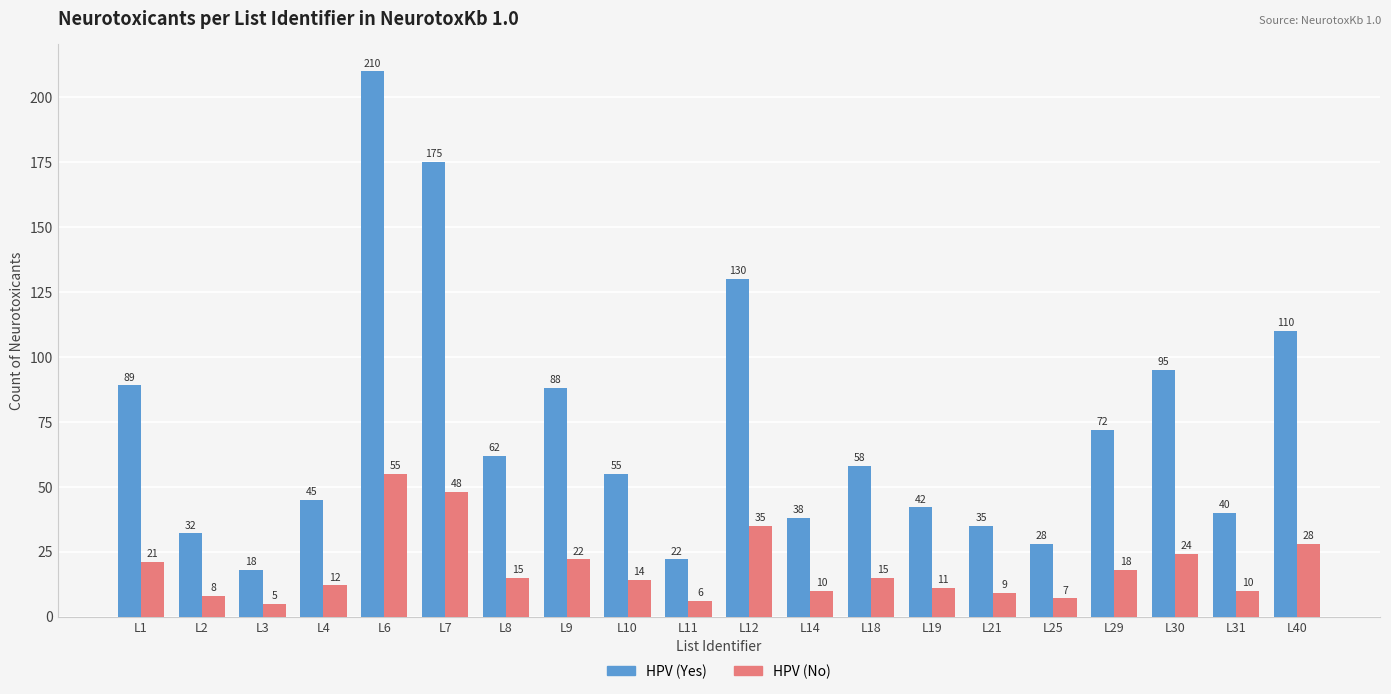

The value of HPV (Yes) at L11 is 10. True or false?

False